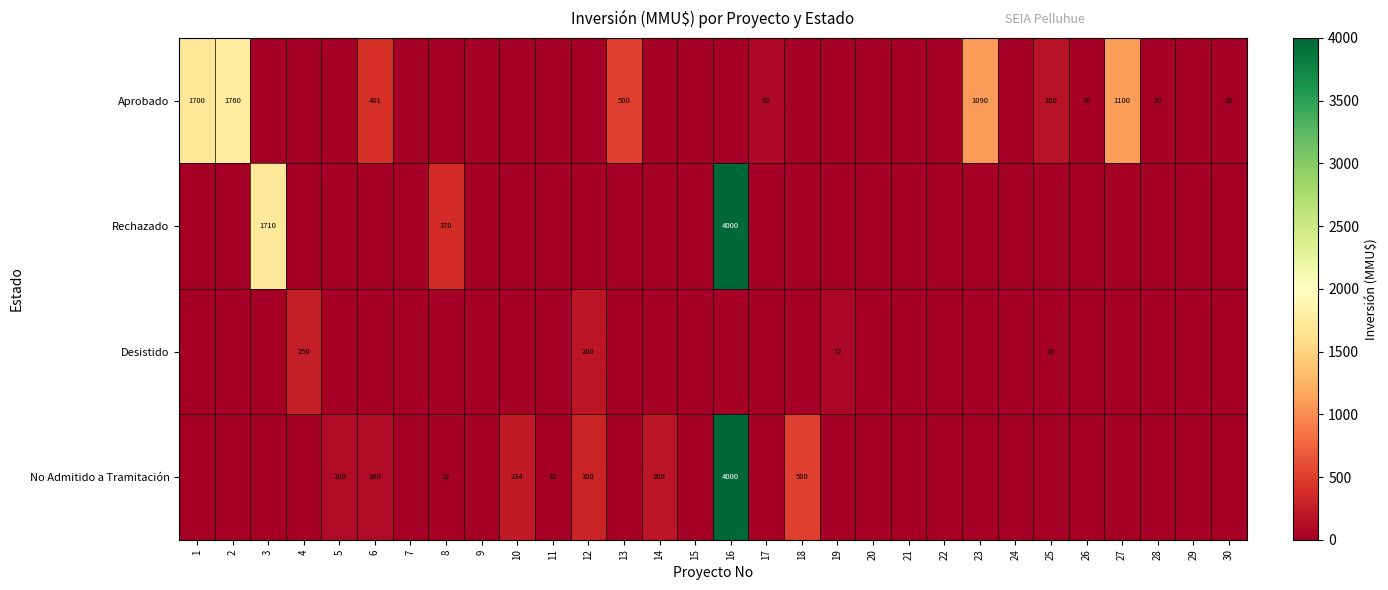

The value of No Admitido a Tramitación at 7 is -2419. True or false?

False